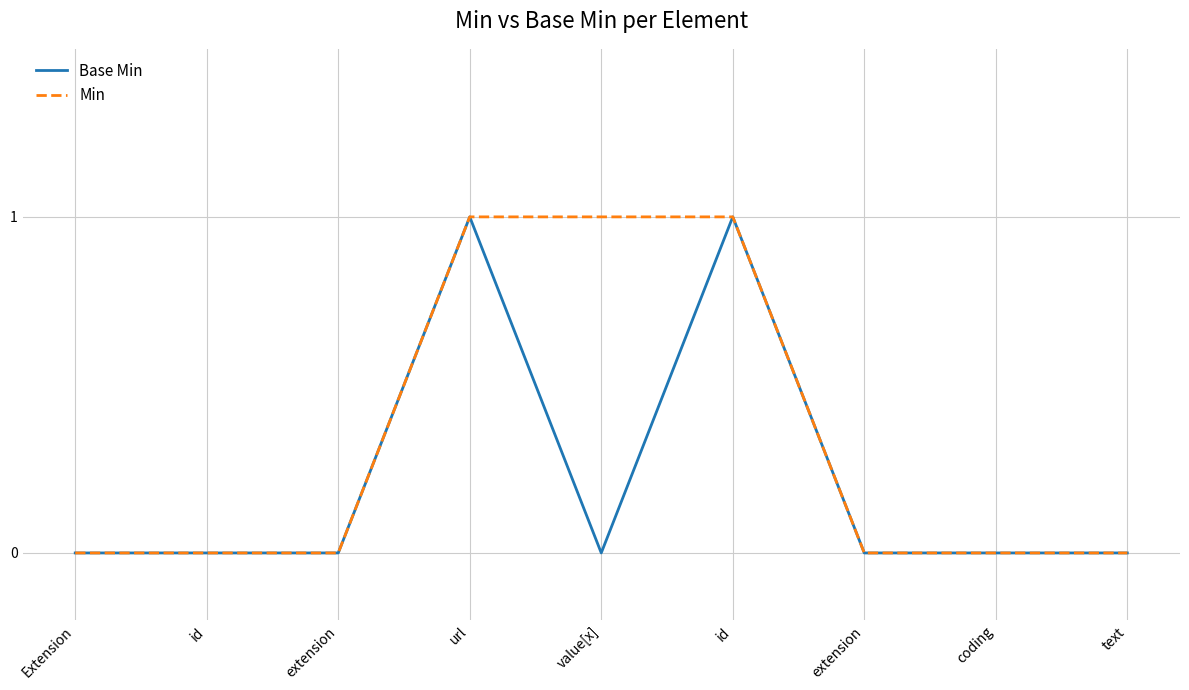

Reading left to right, what are all the values shown in this chart?

Base Min: 0	0	0	1	0	1	0	0	0
Min: 0	0	0	1	1	1	0	0	0